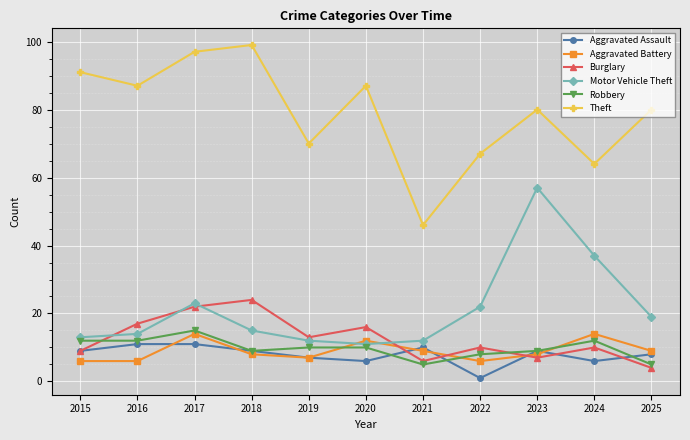

Is it true that Theft equals 40 at 2016?

False